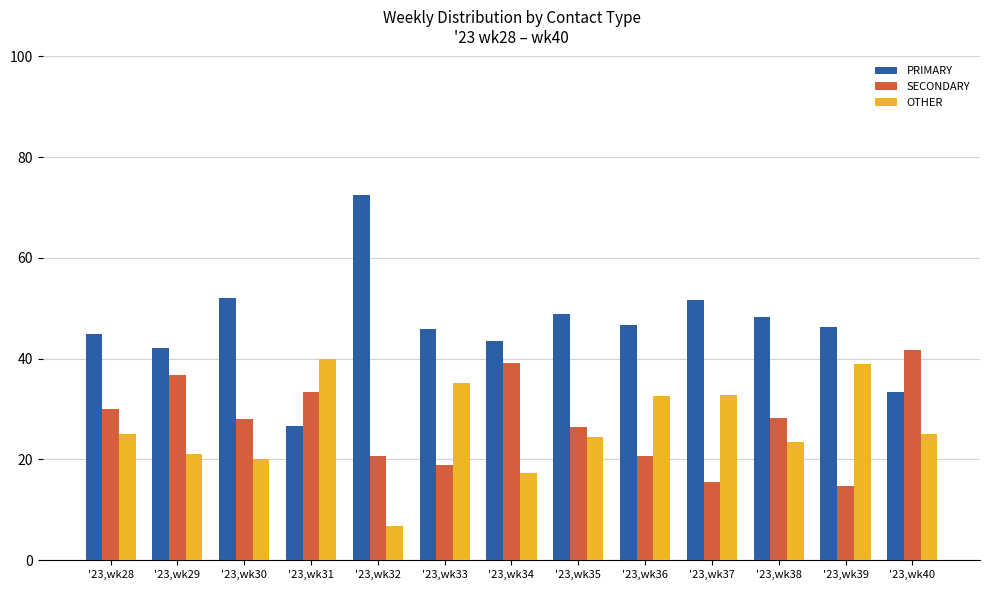

How many groups of bars are there?

13